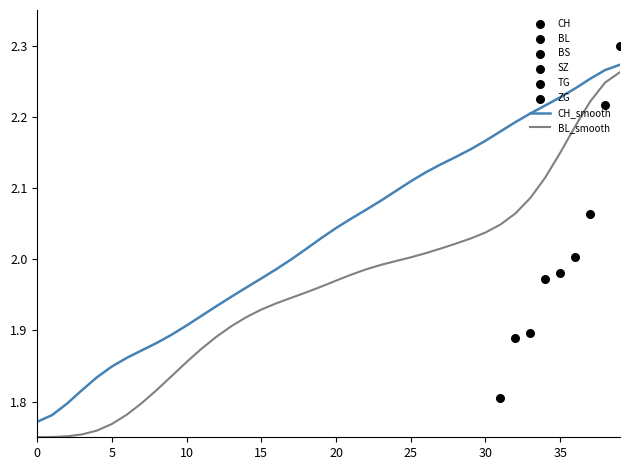

The value of CH_smooth at 15 is 0.8. True or false?

False